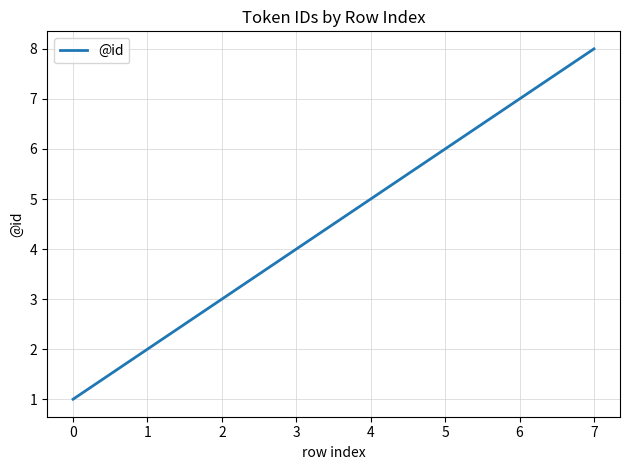

Is this an area chart (filled region under the line)?

No